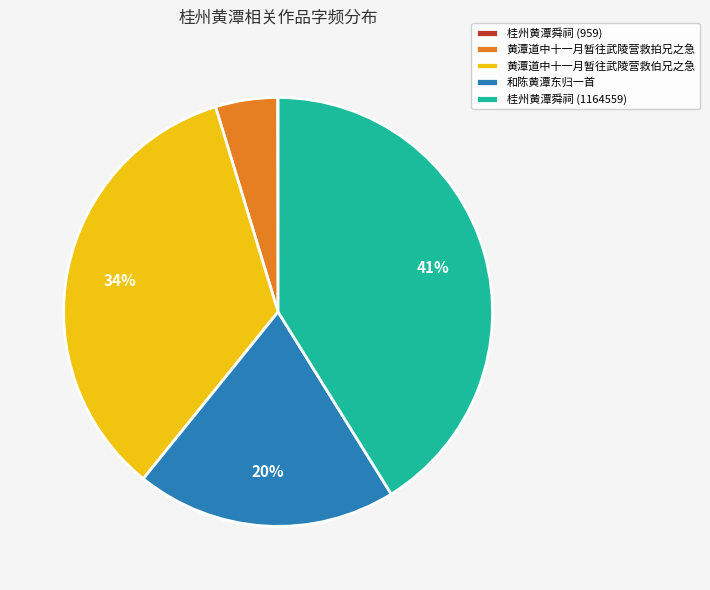

Is there a majority slice in this chart?

No